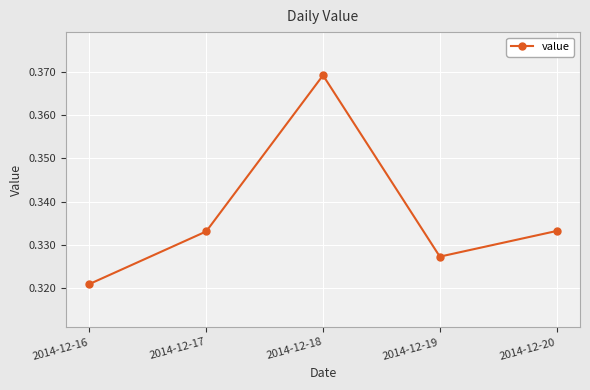

How many points are lower than both their immediate neighbors (excluding endpoints)?

1